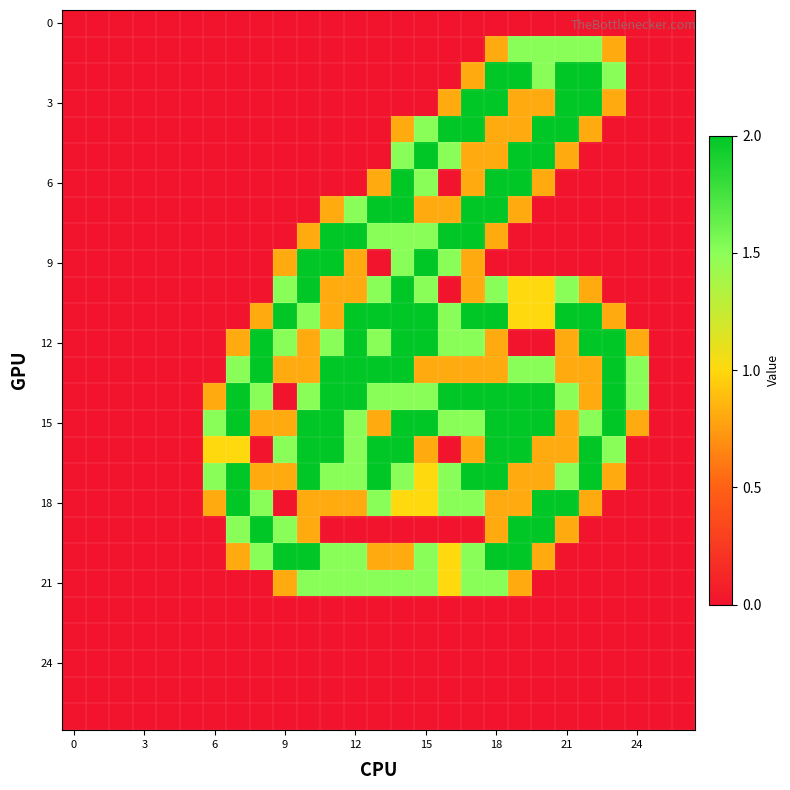

At which category is the sum across all series the highest?

18